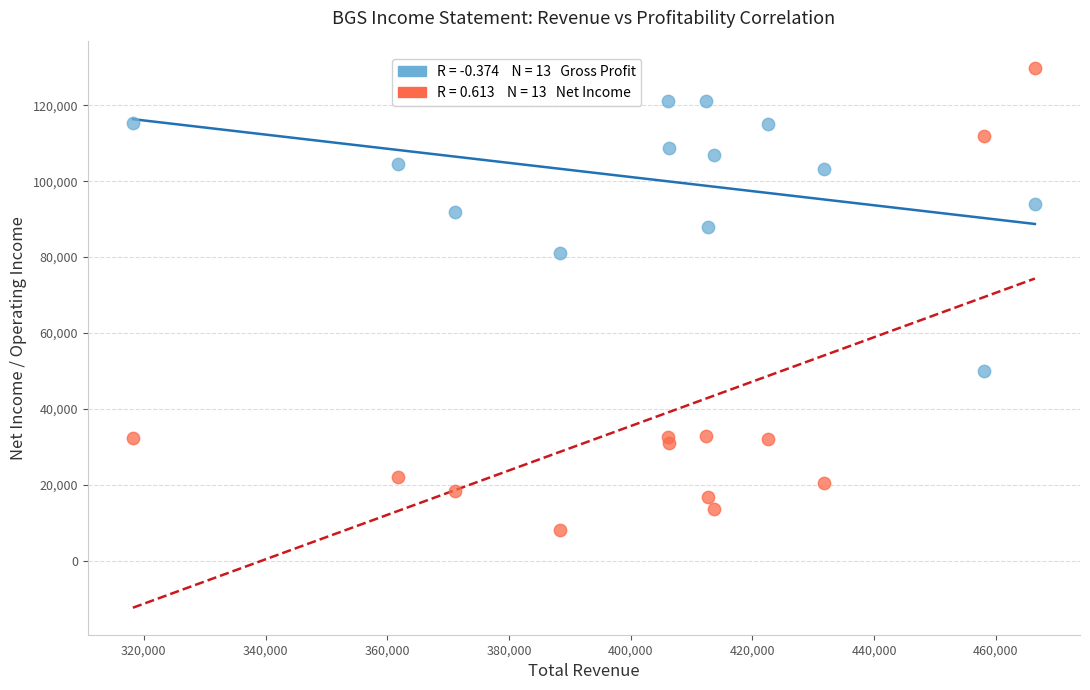

Across all data points, what is the range of Y values (max minus min)?

121900